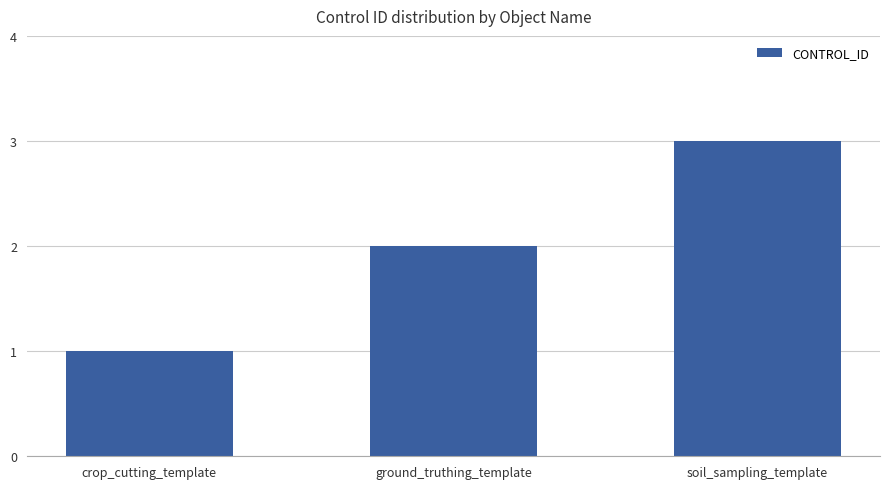

At which category does the chart reach its minimum across all series?

crop_cutting_template